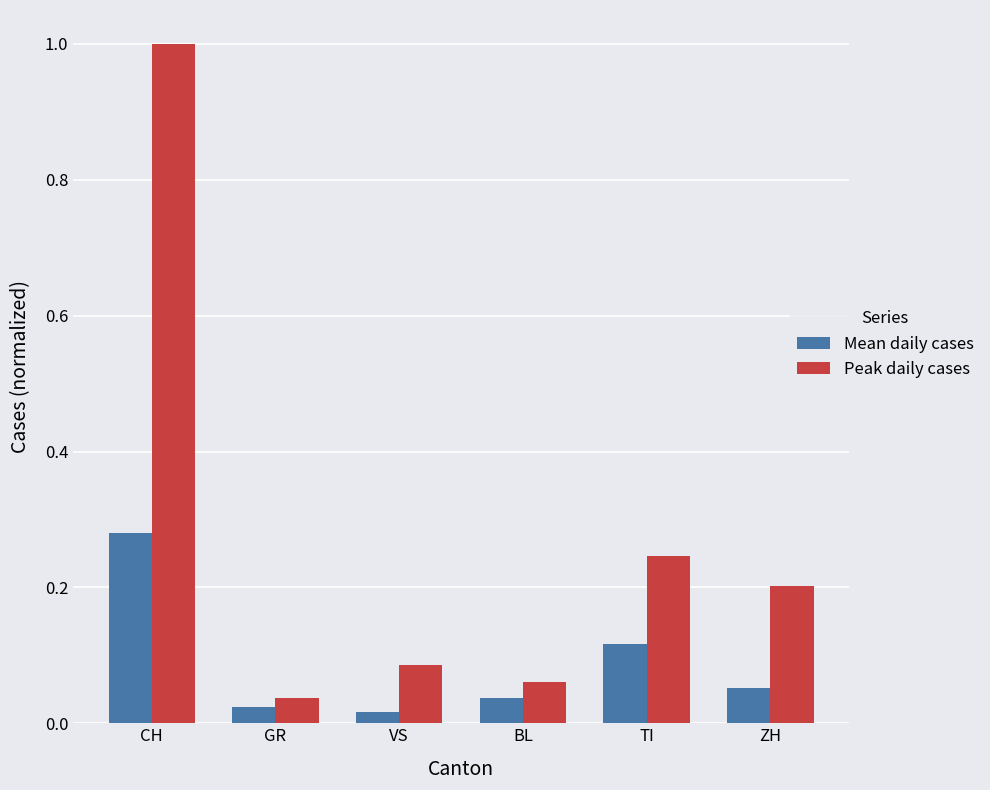

What position from the left is ZH?

6